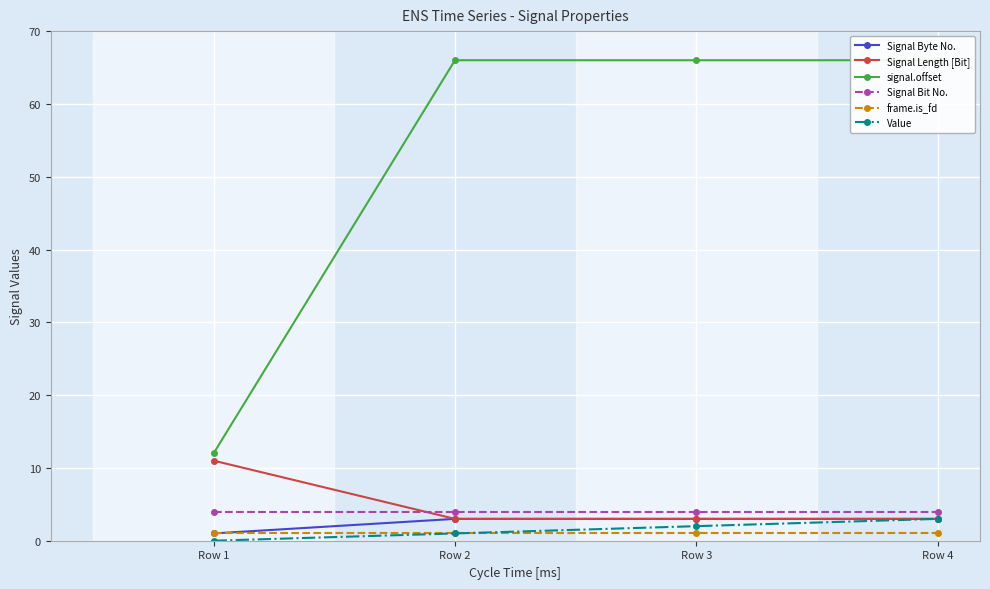

At which label is signal.offset closest to 39?

Row 1